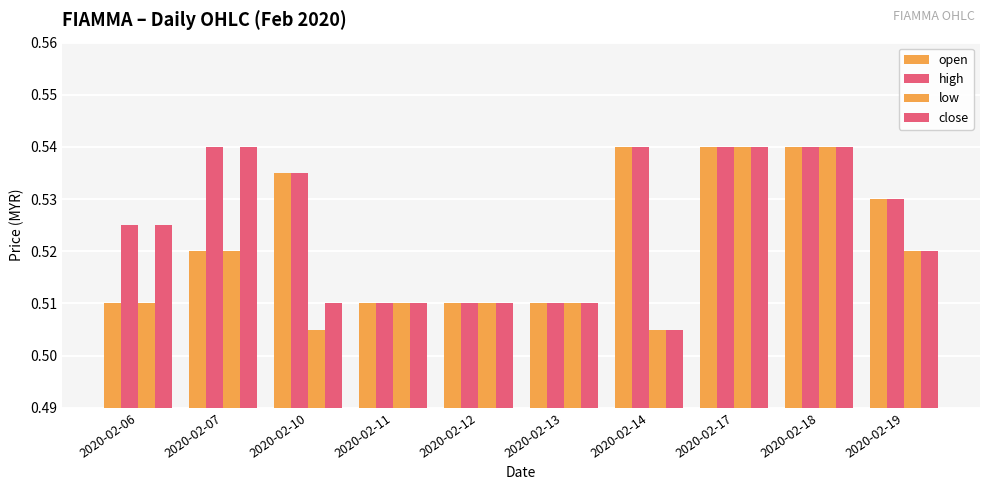

How many series are shown in this chart?

4